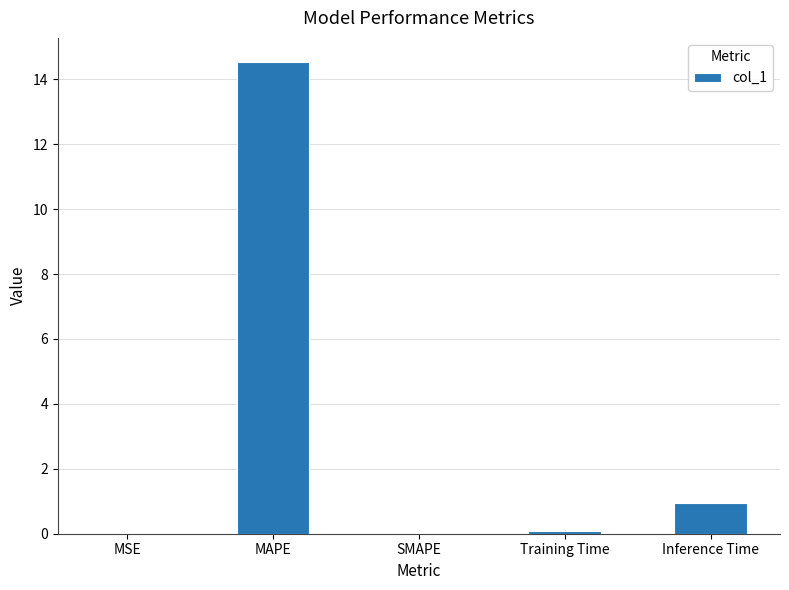

How many distinct data groups are displayed?

1